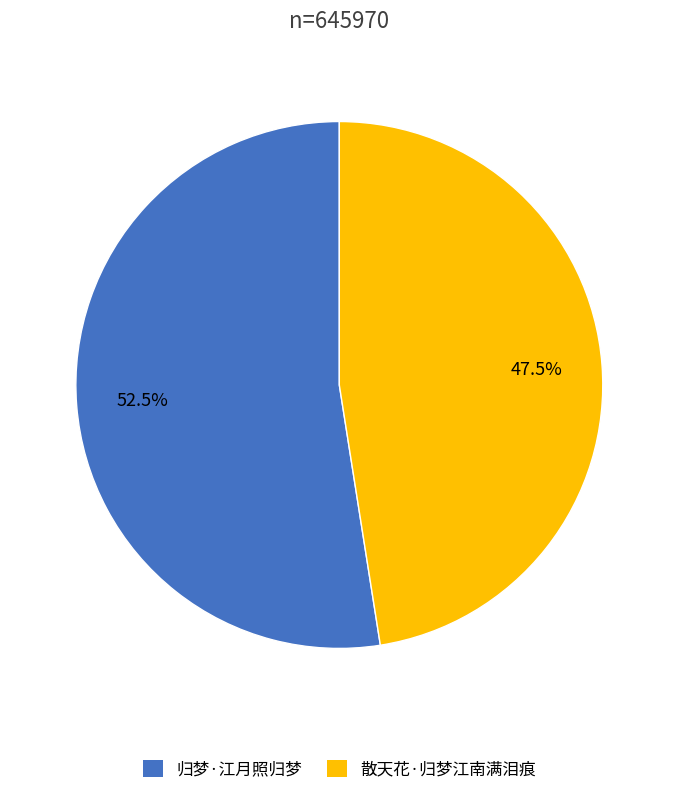

Which category has the smallest portion of the pie?

散天花·归梦江南满泪痕